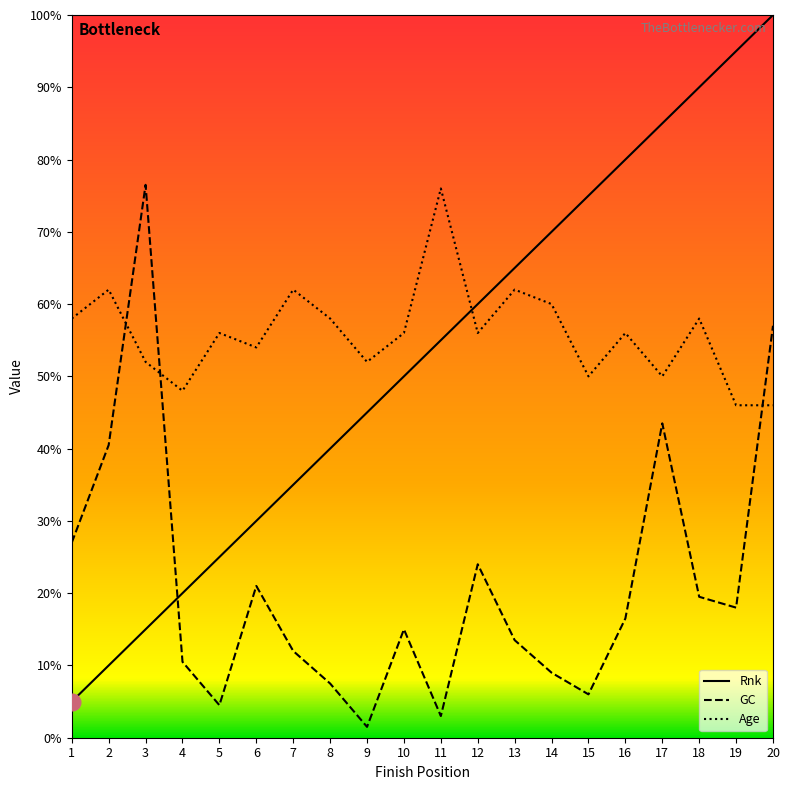

Rank the series by their maximum value, from lowest to highest.

Age, GC, Rnk